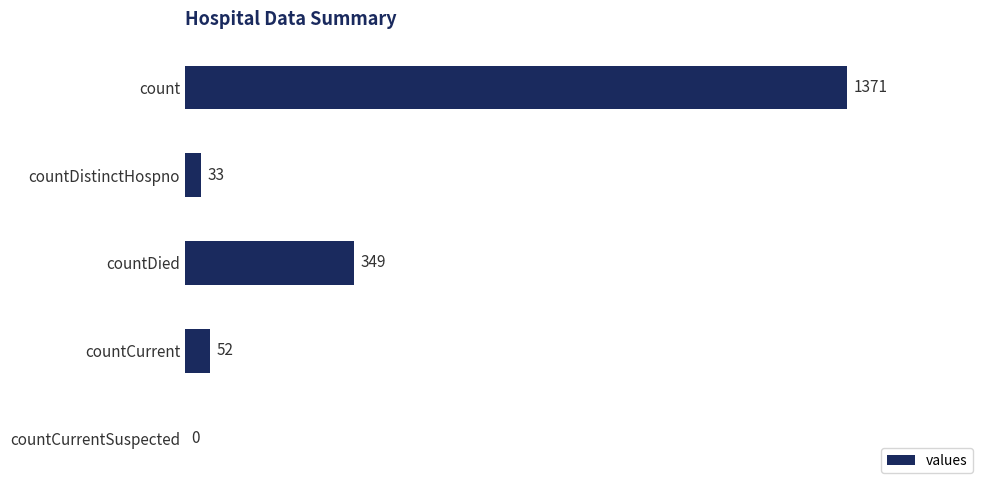

The chart shows a value of 187 at countDied. True or false?

False